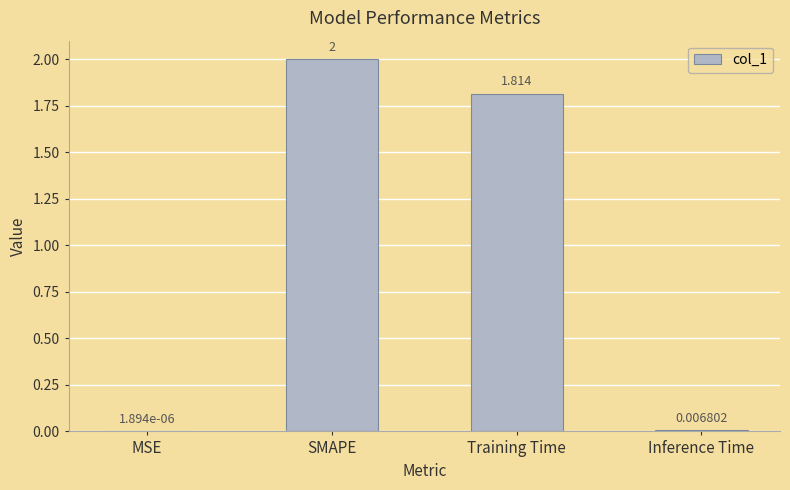

At which label is the value closest to 1?

Training Time